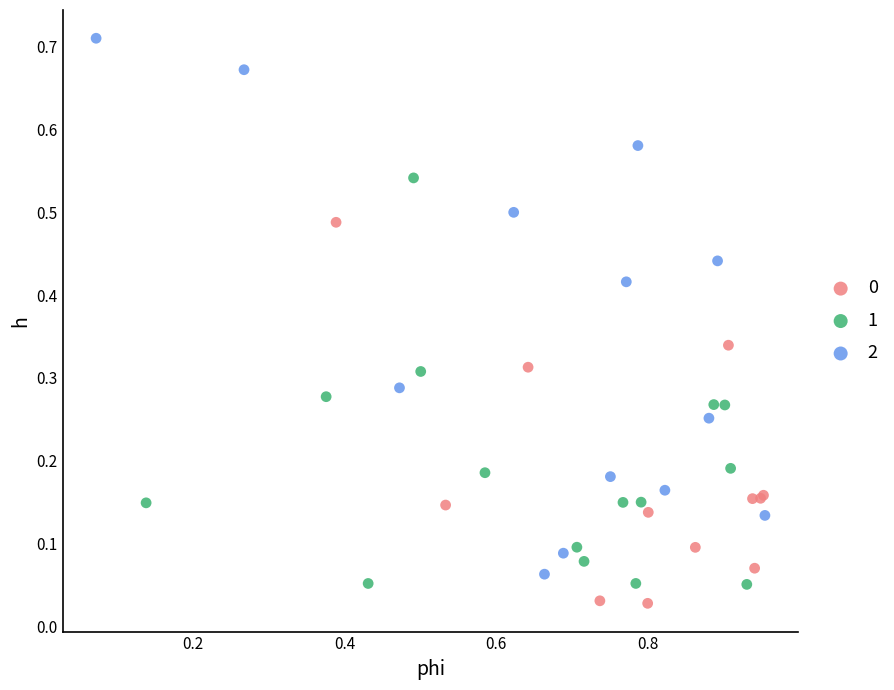

Which series has the largest Y range (max minus min)?

2